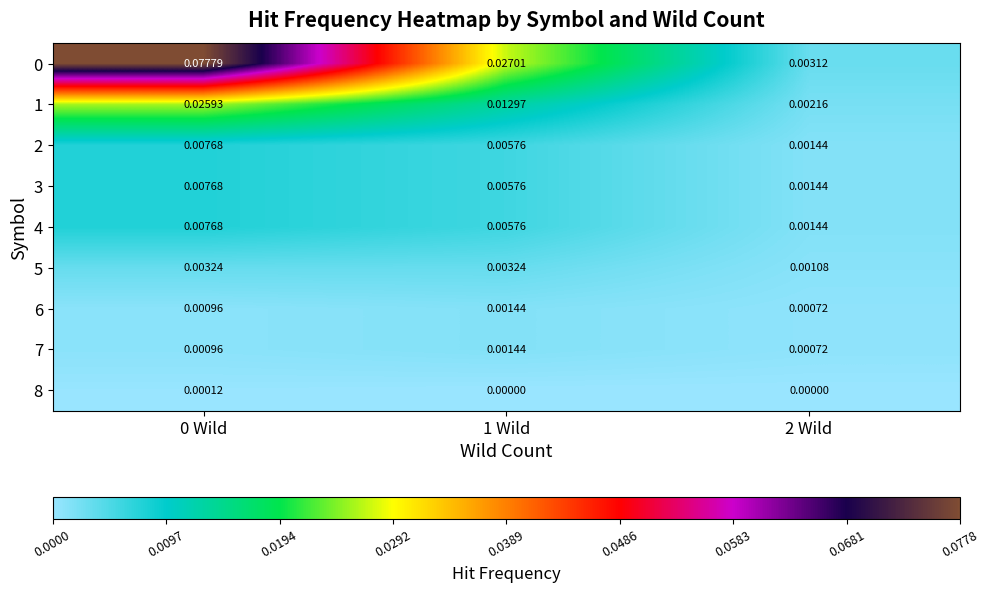

Is the value of 8 at 2 Wild greater than the value of 3 at 1 Wild?

No